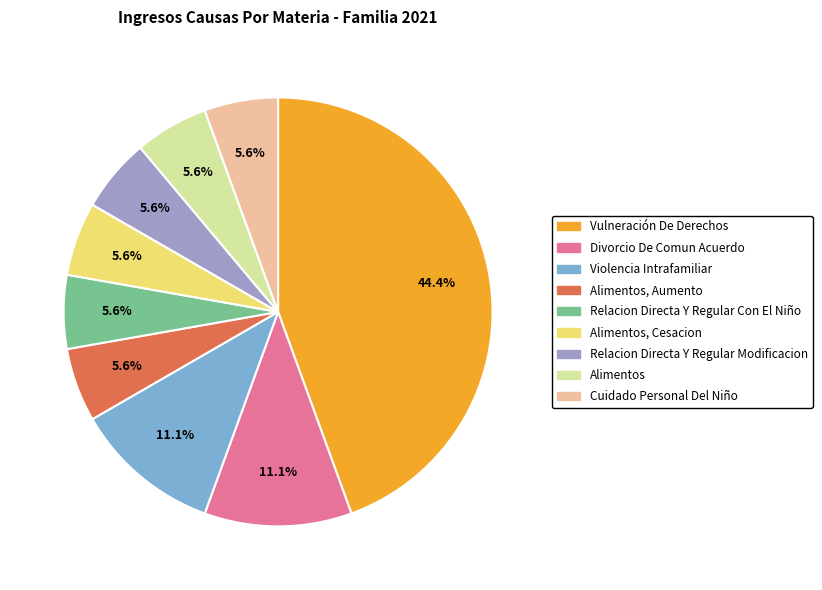

Count the number of slices in the pie.

9